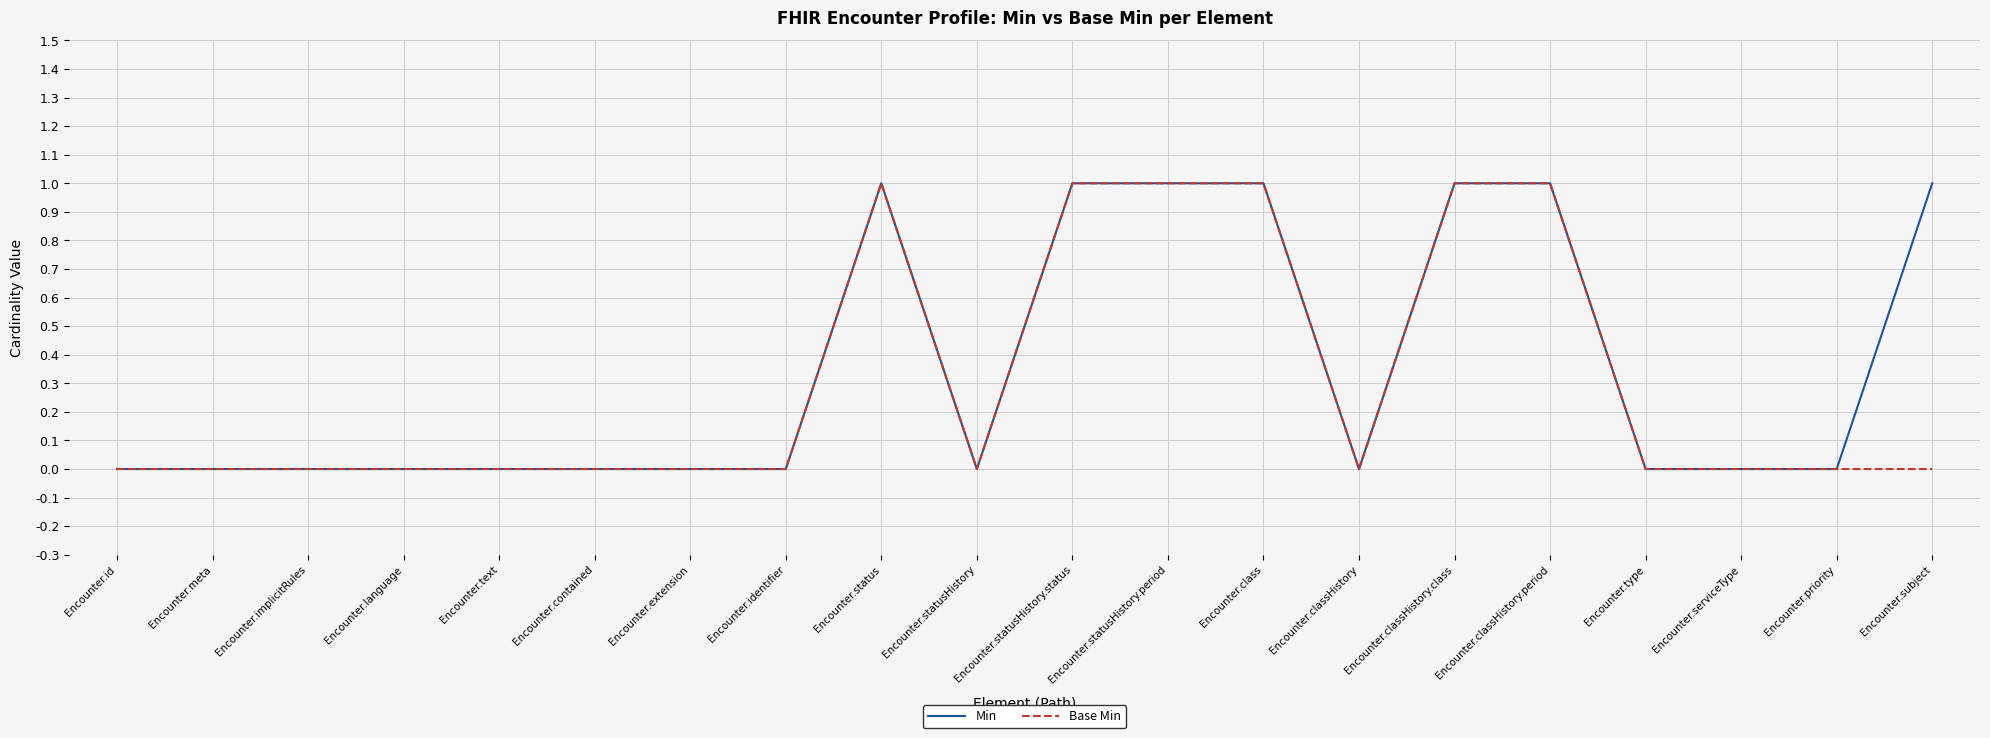

What is the maximum value shown in the chart?

1